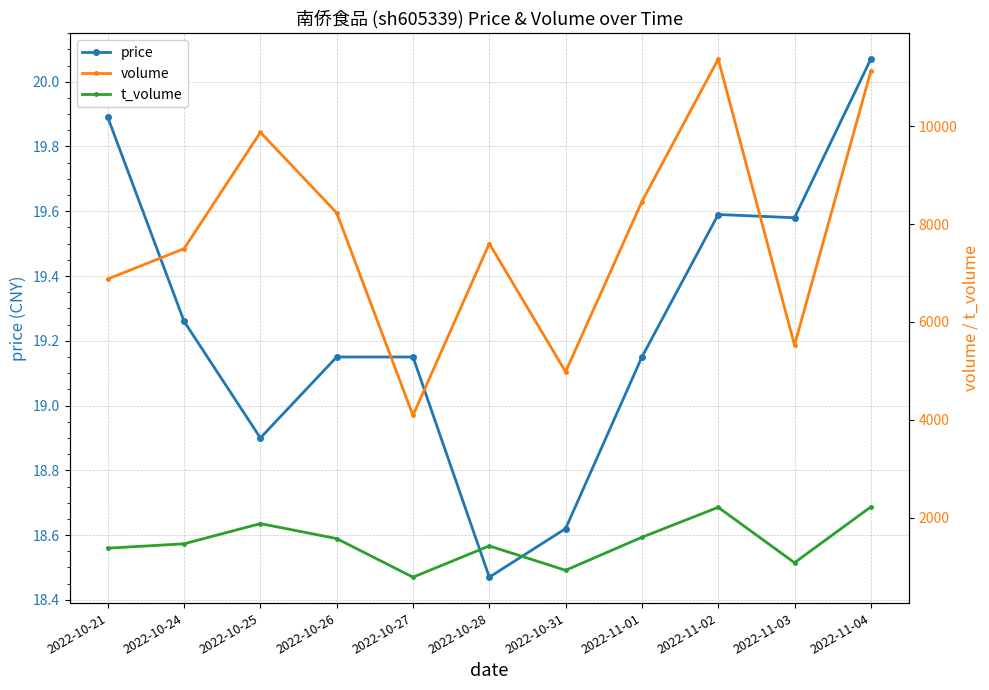

At which category does the chart reach its minimum across all series?

2022-10-28